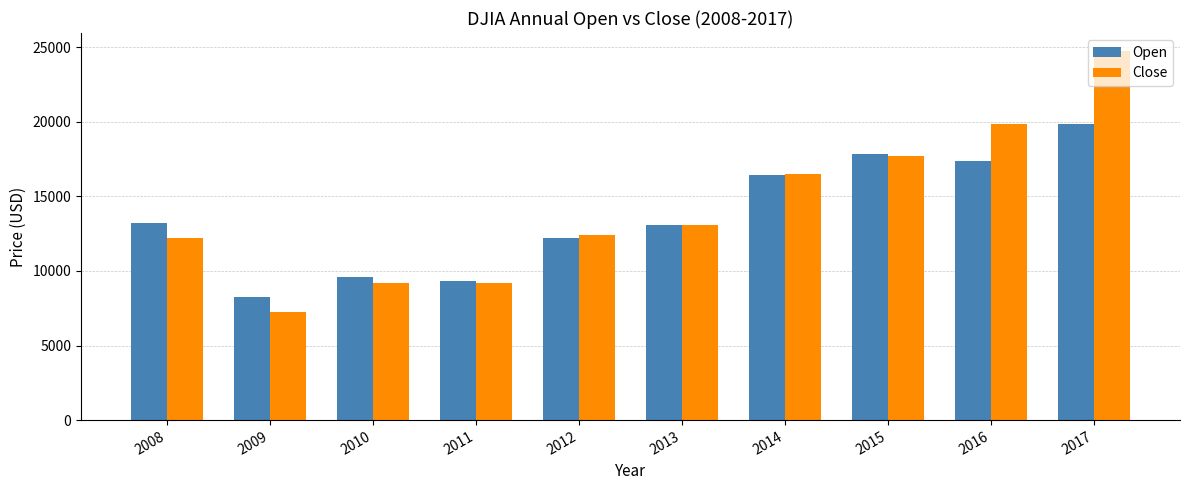

What is the value of the Open bar at the 8th from the left?

17823.1